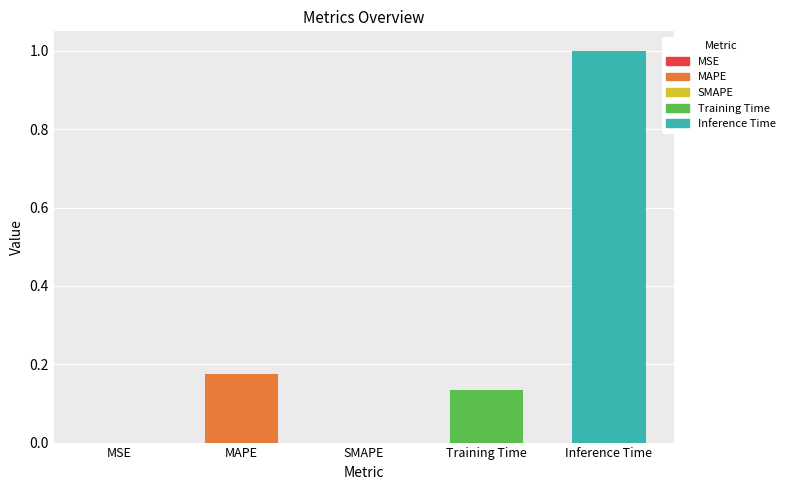

What is the greatest value displayed?

1.0